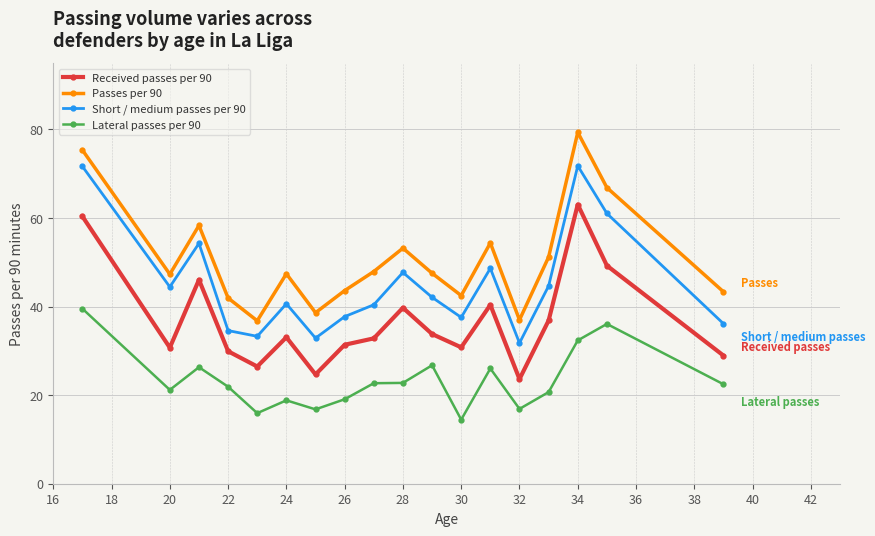

What is the lowest value of the Lateral passes per 90 series?

14.5